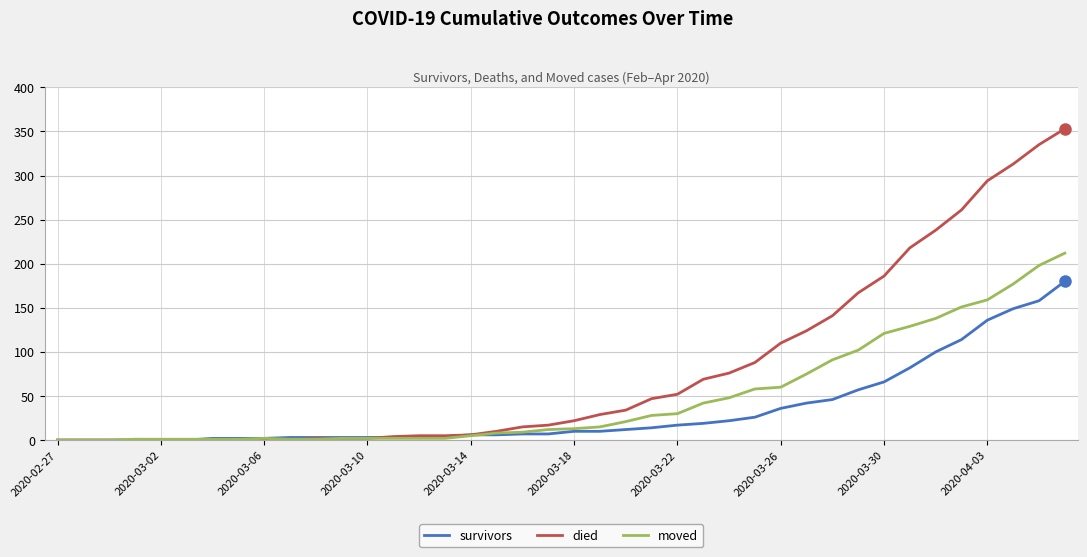

List the series in order of their overall mean, lowest first.

survivors, moved, died